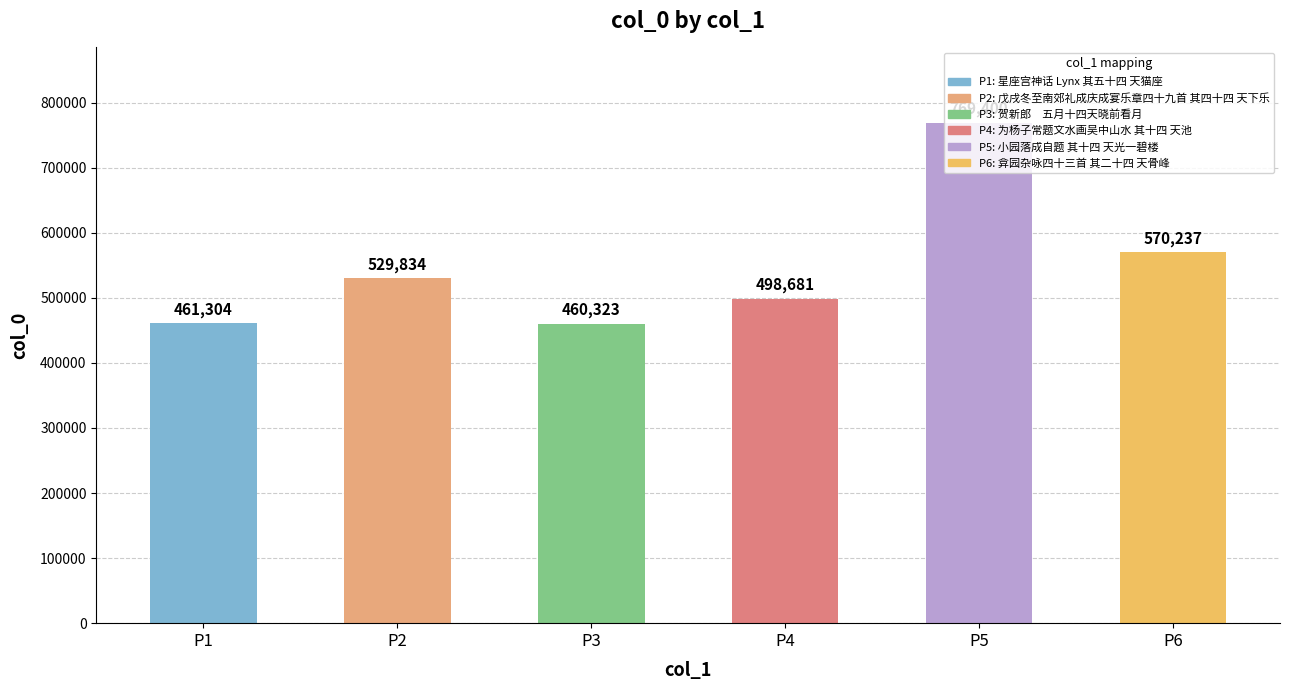

What is the value of the 2nd bar from the left?

529834